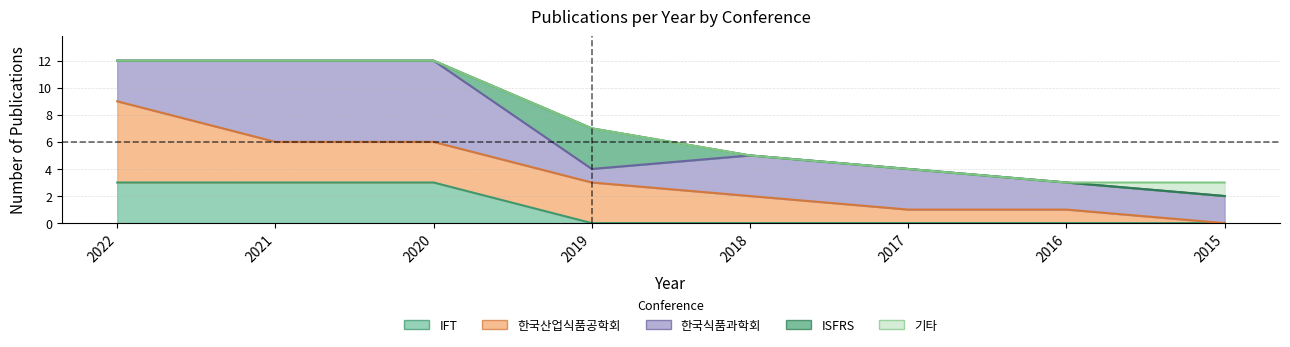

In ISFRS, how many points are higher than both neighbors (excluding endpoints)?

1